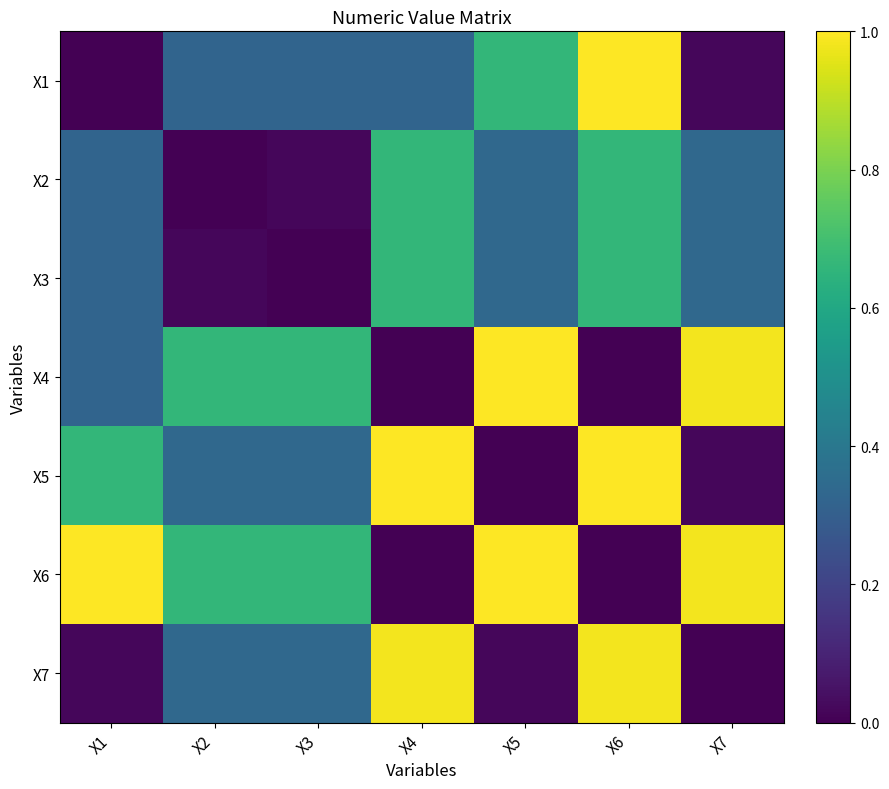

How many data points does each series have?

7